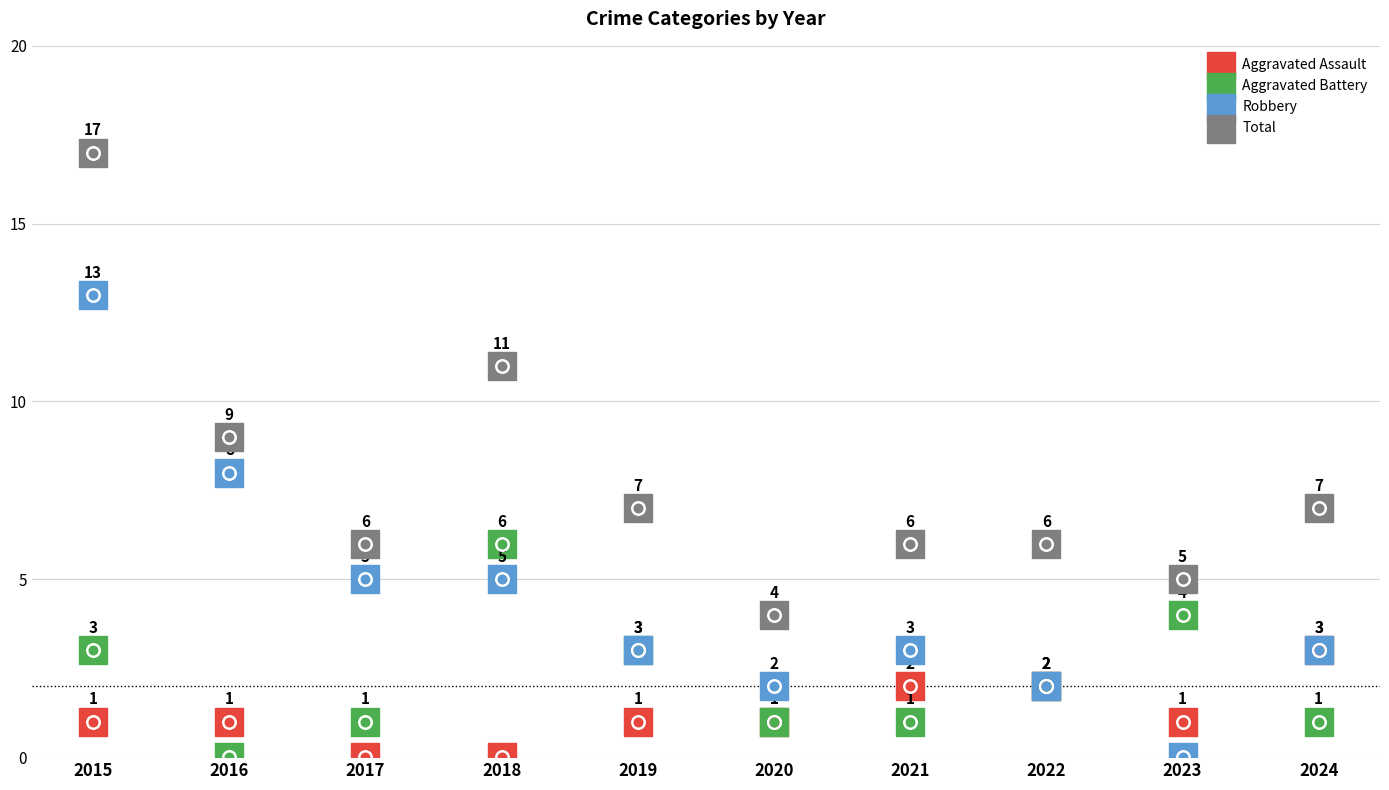

Which series contains the lowest Y value?

Aggravated Assault